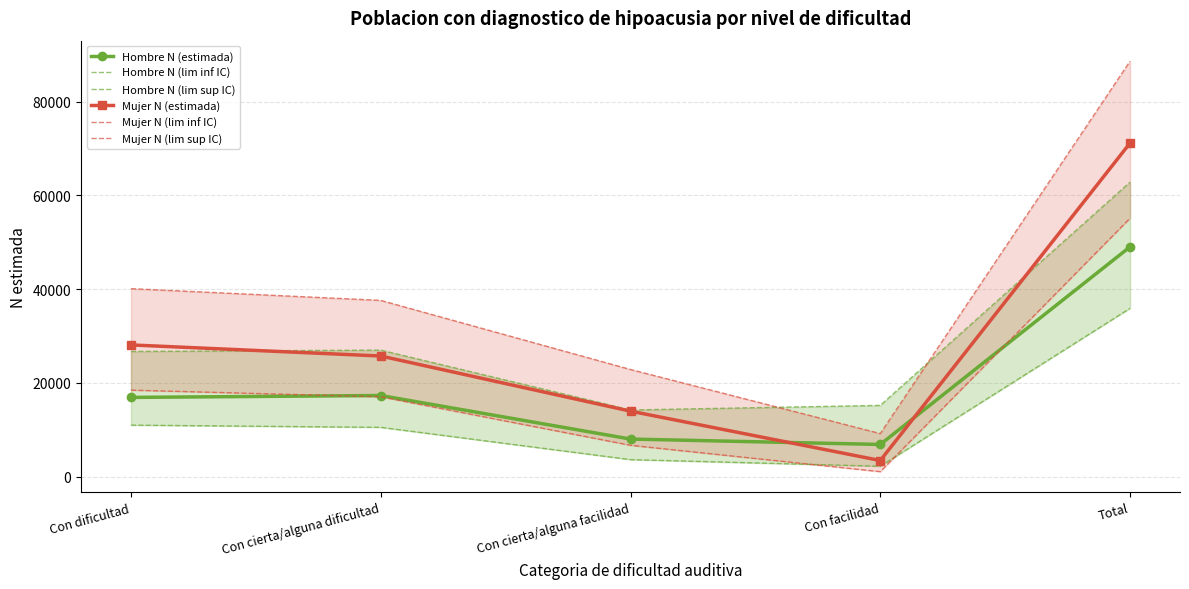

Which category has the lowest value across all series?

Con facilidad